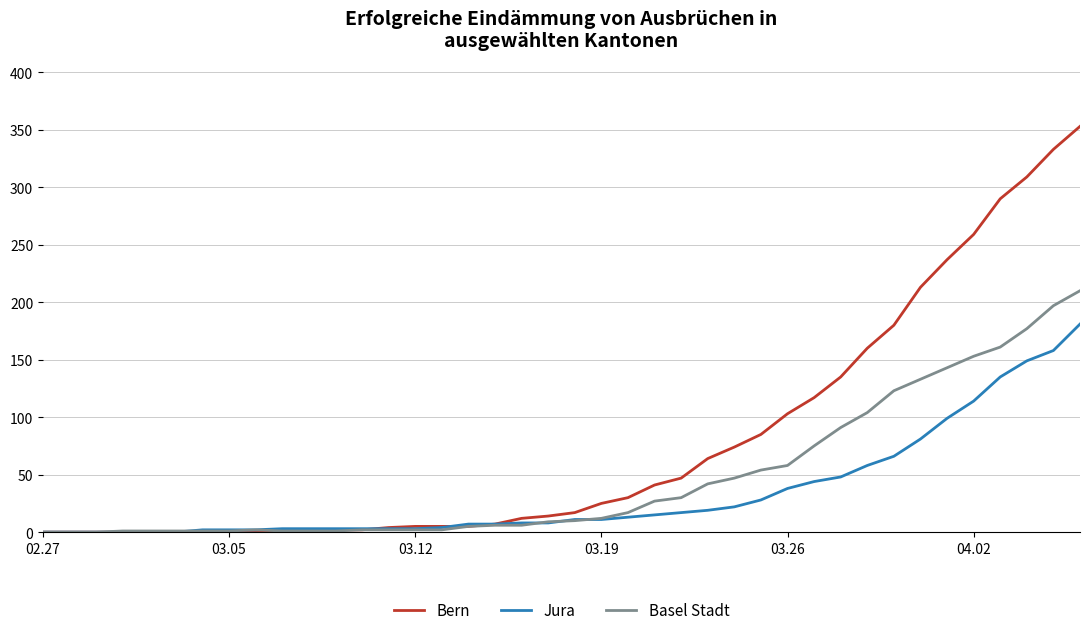

Rank the series by their maximum value, from highest to lowest.

Bern, Basel Stadt, Jura